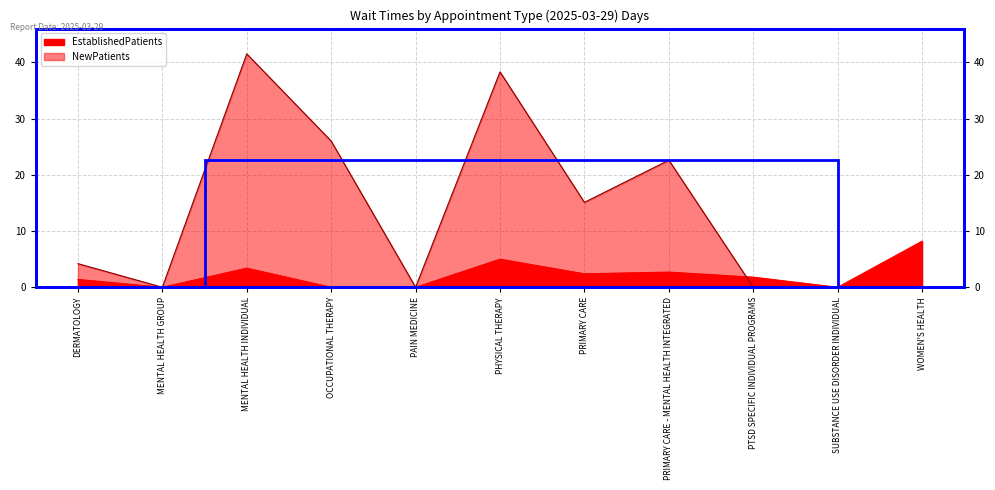

Rank the categories by NewPatients value from lowest to highest.

MENTAL HEALTH GROUP, PAIN MEDICINE, PTSD SPECIFIC INDIVIDUAL PROGRAMS, SUBSTANCE USE DISORDER INDIVIDUAL, WOMEN'S HEALTH, DERMATOLOGY, PRIMARY CARE, PRIMARY CARE - MENTAL HEALTH INTEGRATED, OCCUPATIONAL THERAPY, PHYSICAL THERAPY, MENTAL HEALTH INDIVIDUAL